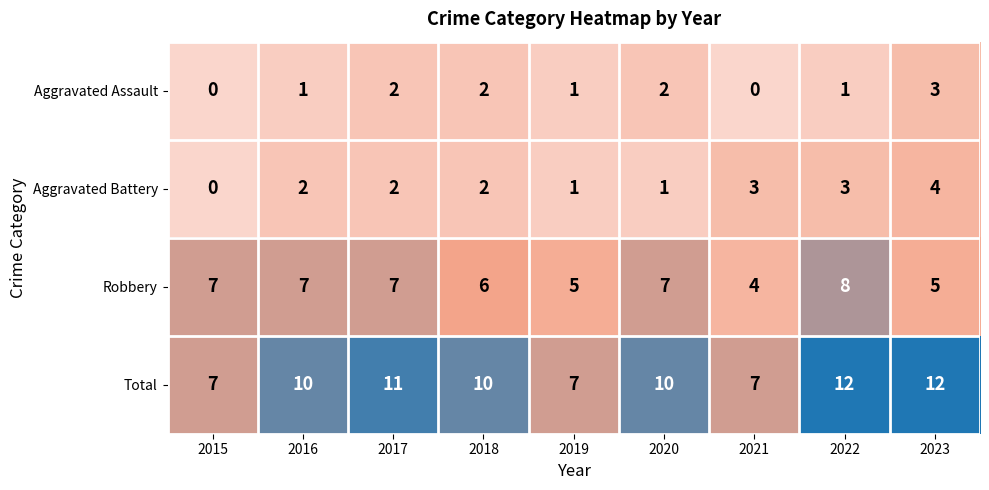

Is it true that Total equals 12 at 2022?

True